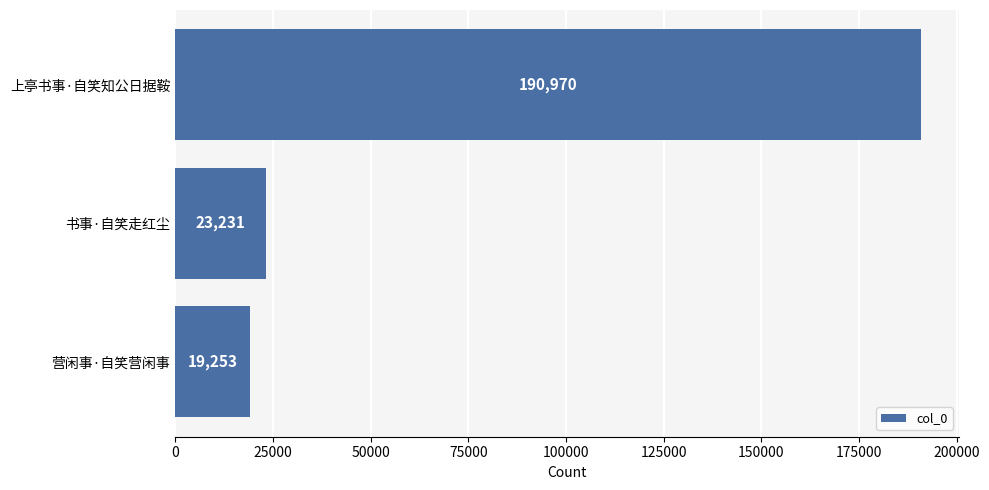

What is the label of the 1st bar from the bottom?

营闲事·自笑营闲事